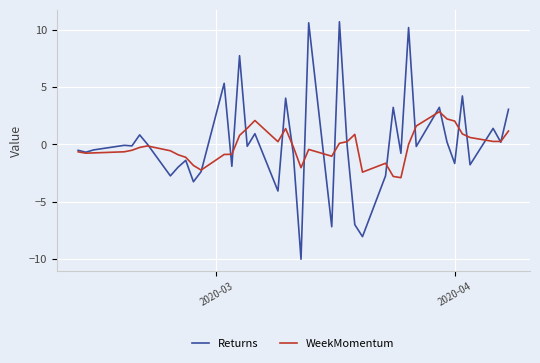

List the series in order of their peak value, highest first.

Returns, WeekMomentum